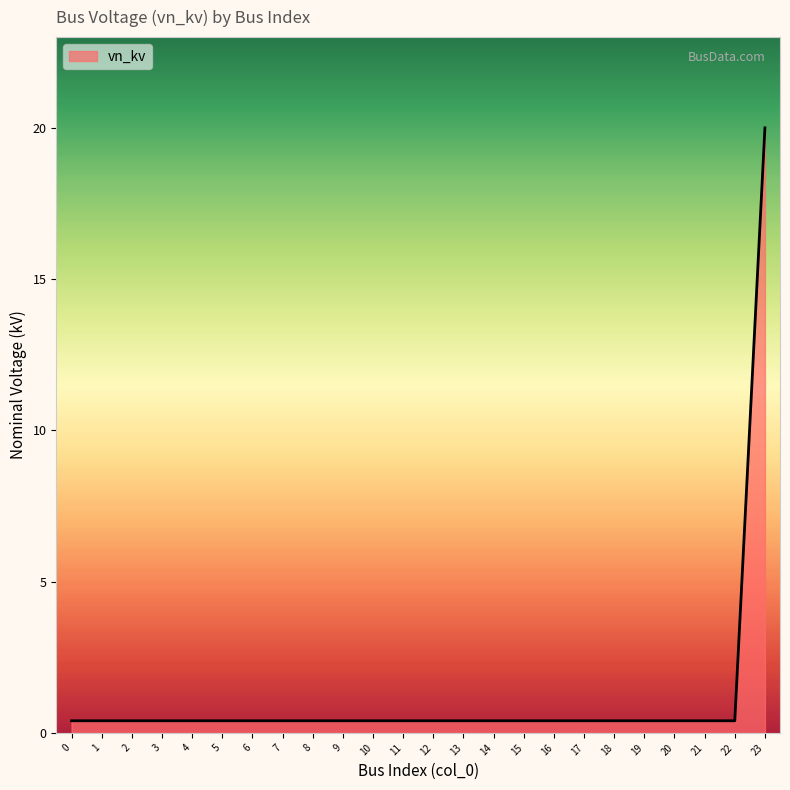

What is the minimum value shown in the chart?

0.4